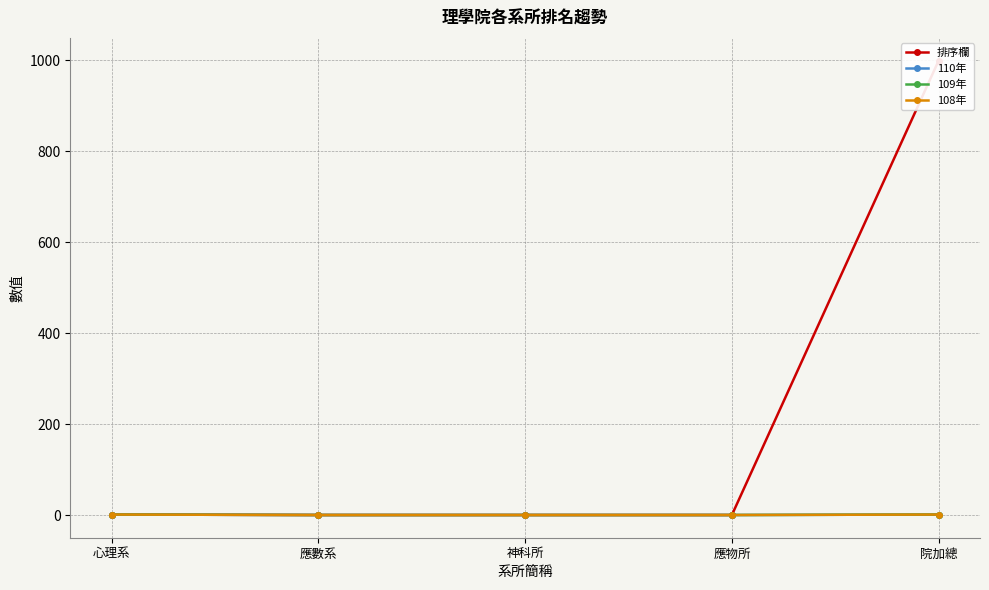

True or false: 109年 and 108年 cross at least once.

False